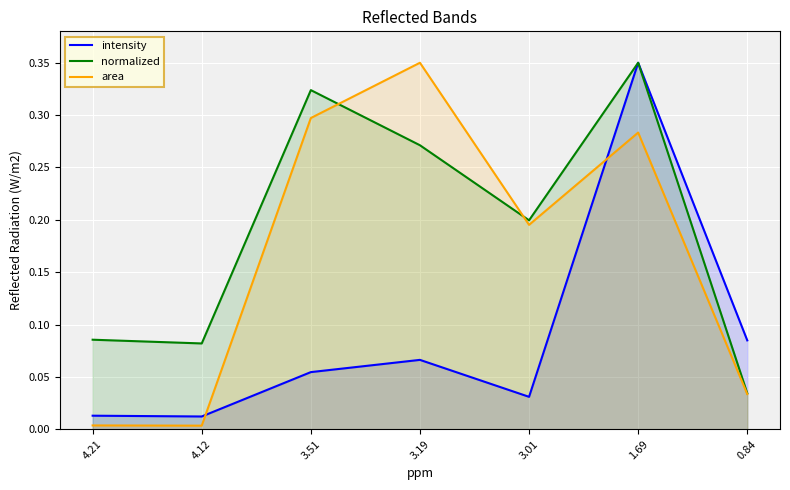

Is it true that area equals 0.4 at 1.69?

False